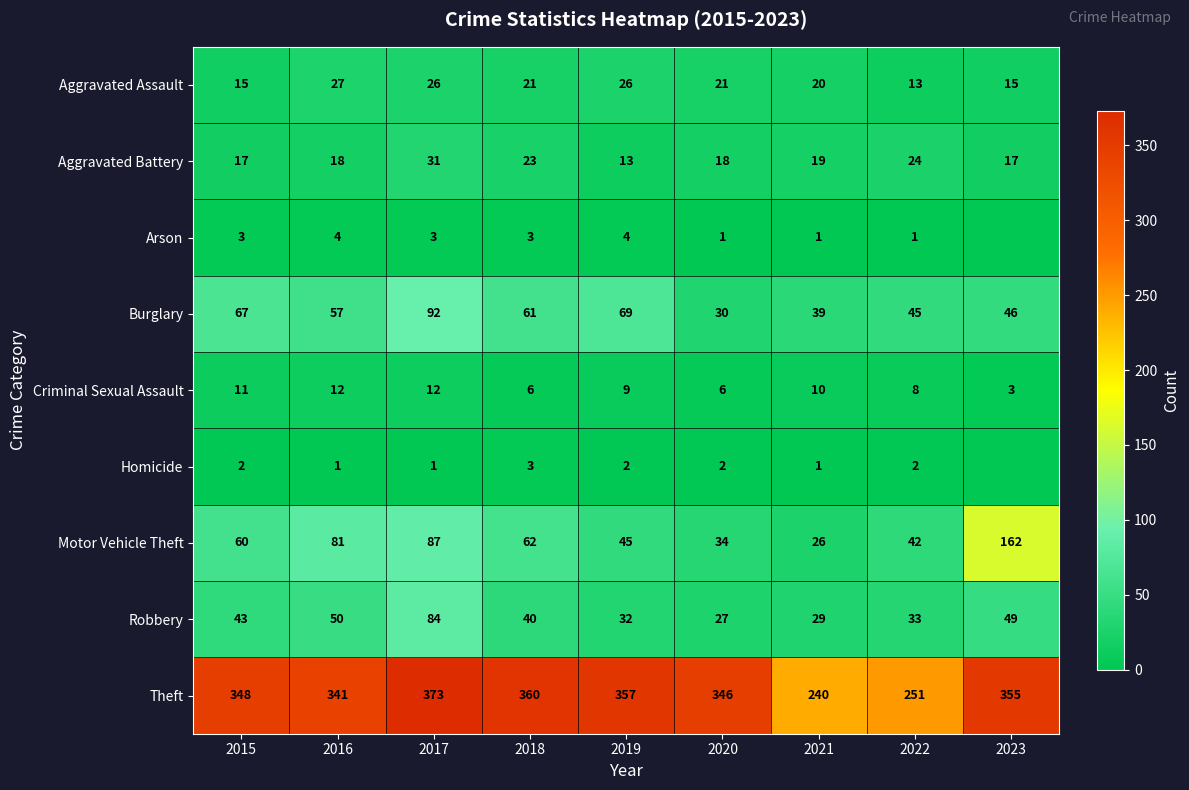

Which label corresponds to the smallest value in the chart?

2023